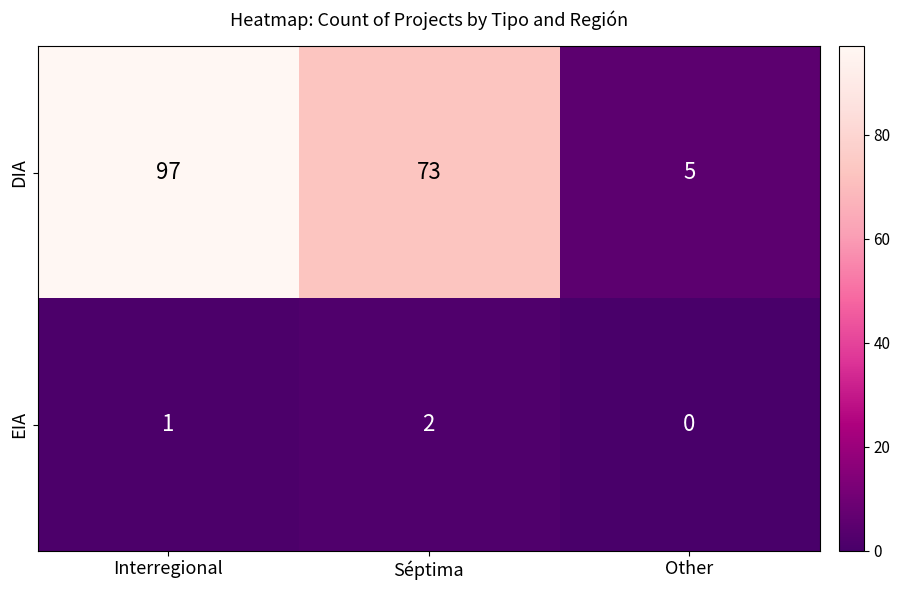

What is the sum of the EIA values at Séptima and Interregional?

3